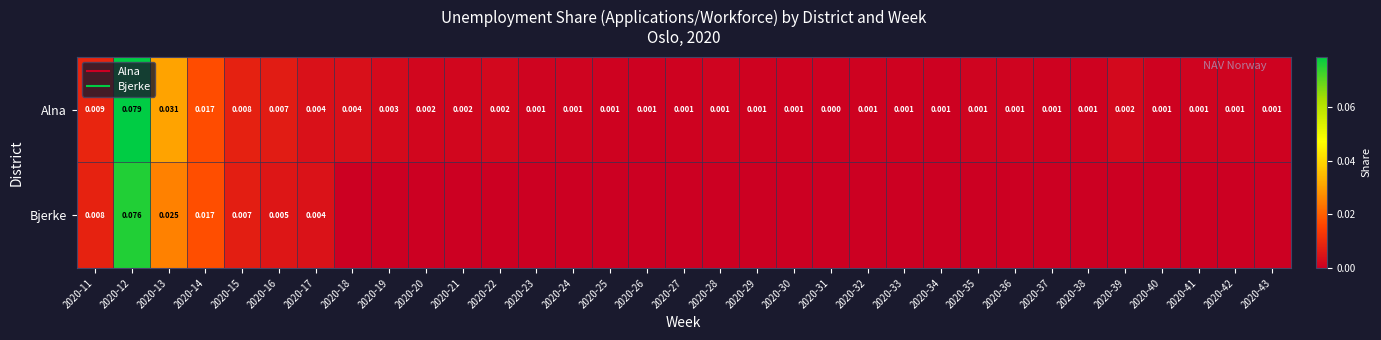

What is the difference between the maximum and minimum values in the Alna series?

0.1